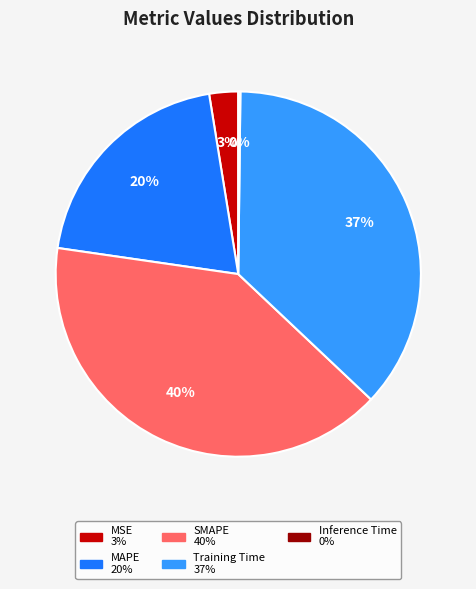

Combined, do MAPE and Training Time account for over 50%?

Yes